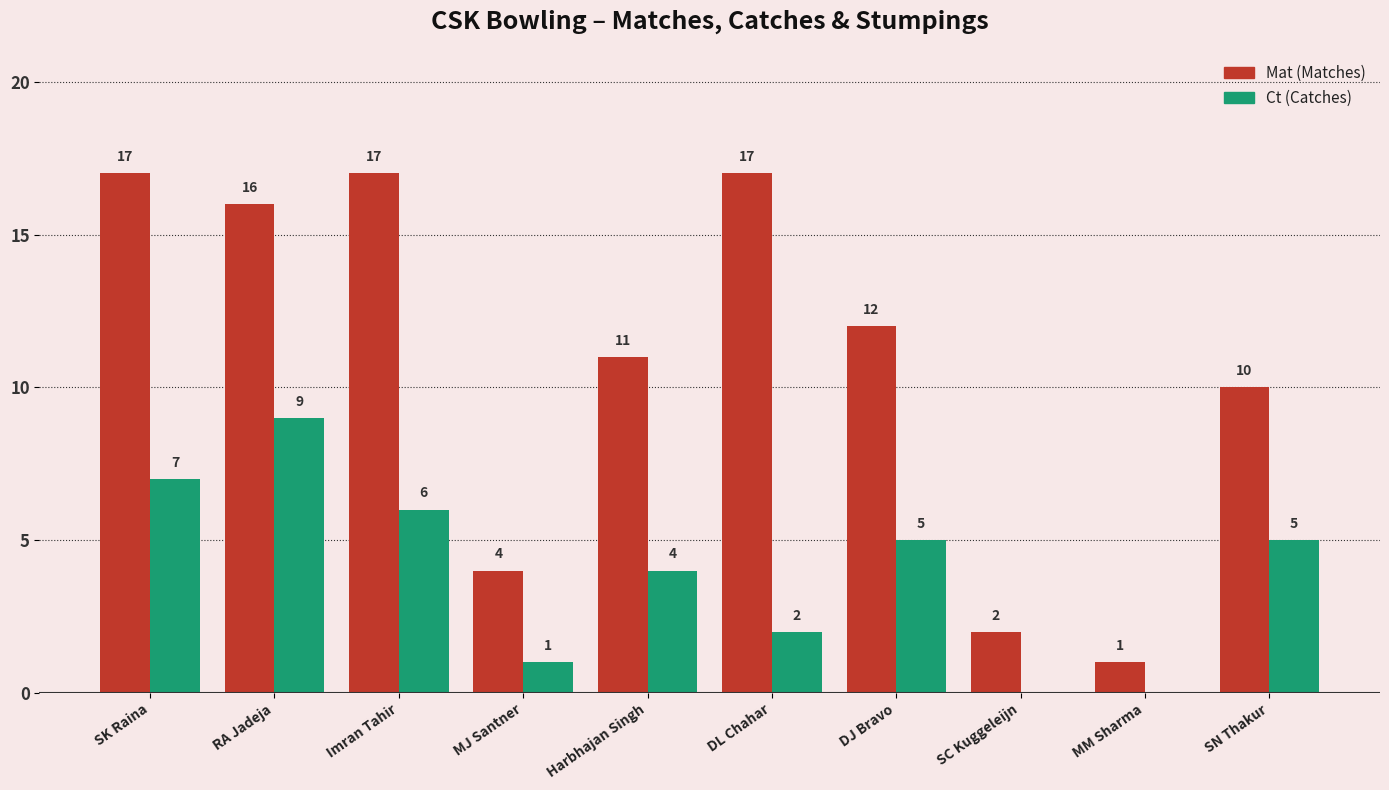

How many series are shown in this chart?

2